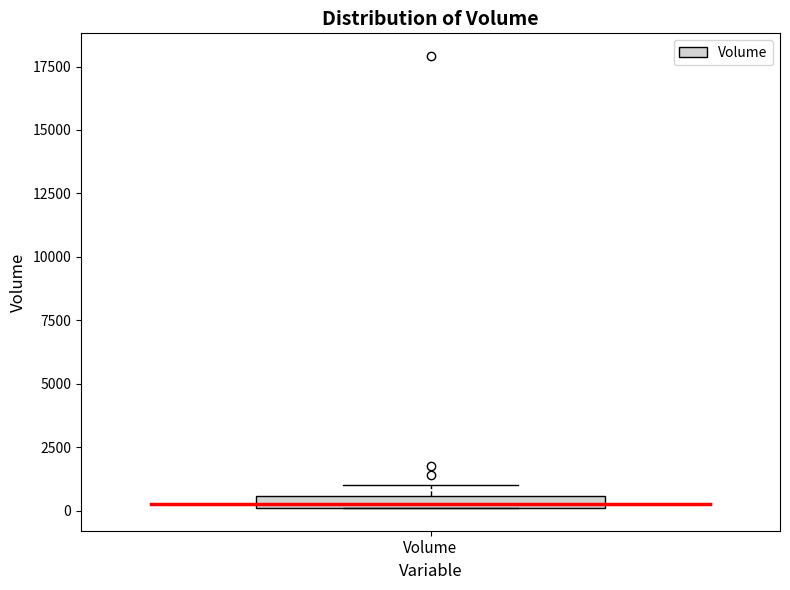

Where is the upper edge of the box for Volume on the y-axis? The values are not printed on the chart, so give them approximately, as read against the axis.

500